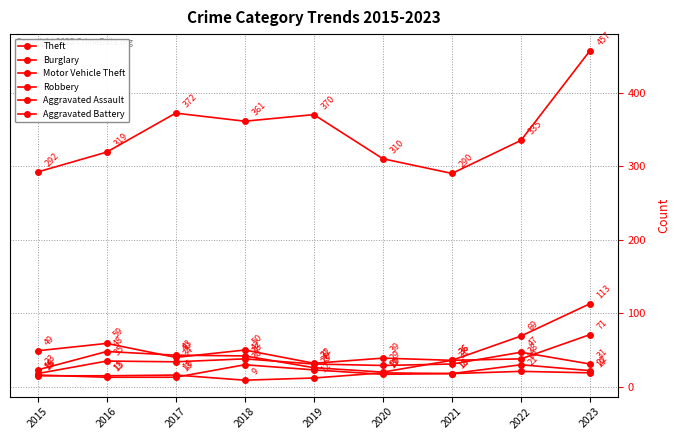

True or false: Burglary and Robbery cross at least once.

True